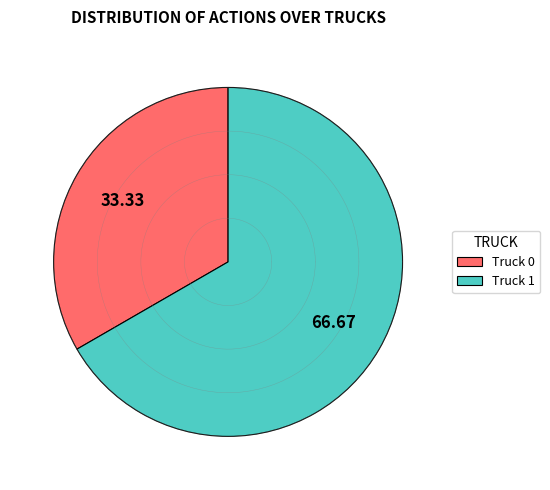

To the nearest percent, what percentage of the pie is Truck 1?

67%